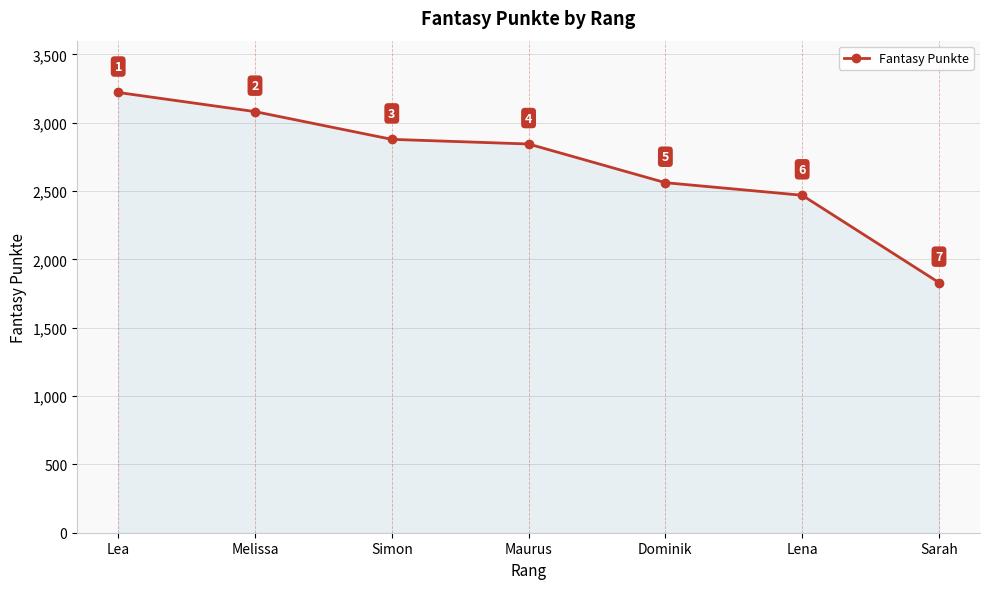

List the labels in order of value, largest first.

Lea, Melissa, Simon, Maurus, Dominik, Lena, Sarah